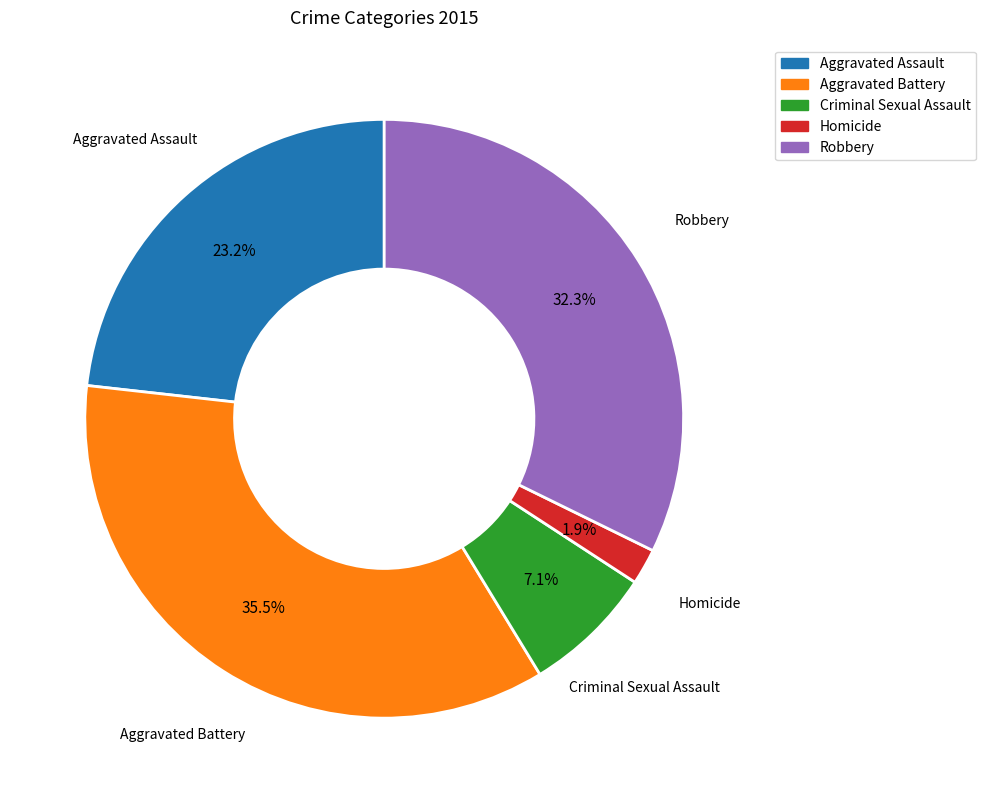

How many segments does this pie chart have?

5